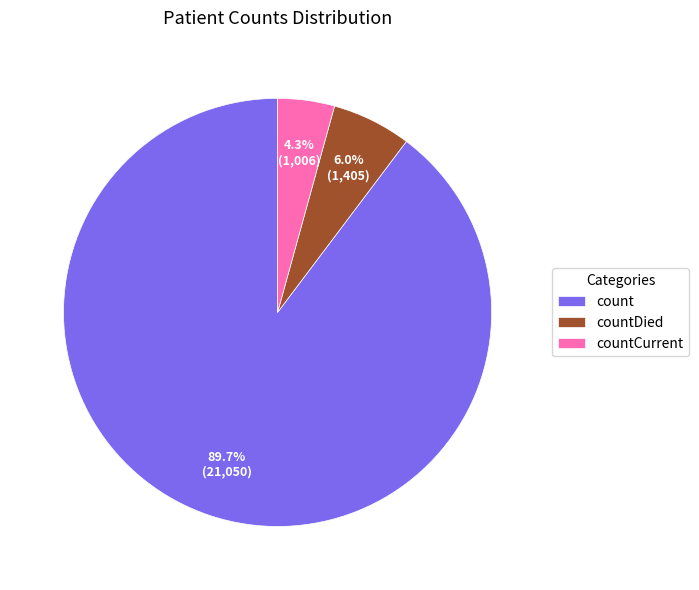

To the nearest percent, what percentage of the pie is countCurrent?

4%